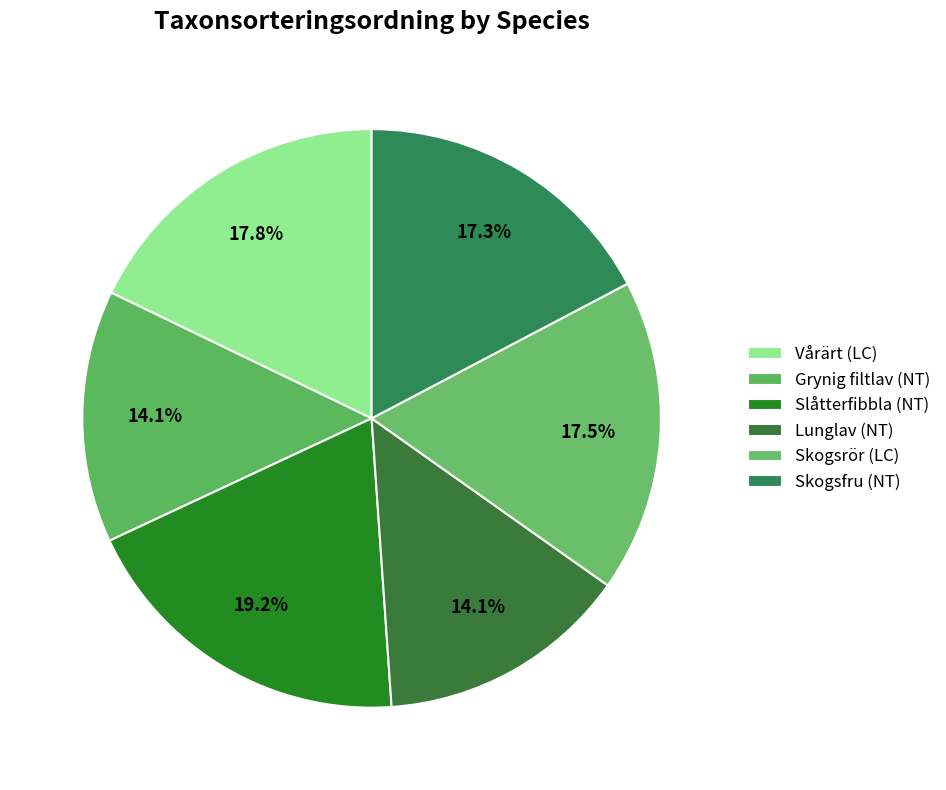

To the nearest percent, what is the combined percentage of Vårärt (LC) and Skogsfru (NT)?

35%